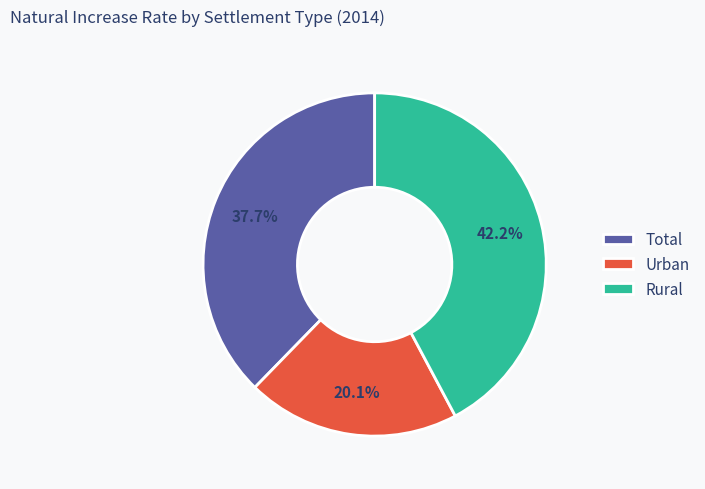

To the nearest percent, what percentage of the pie is Rural?

42%